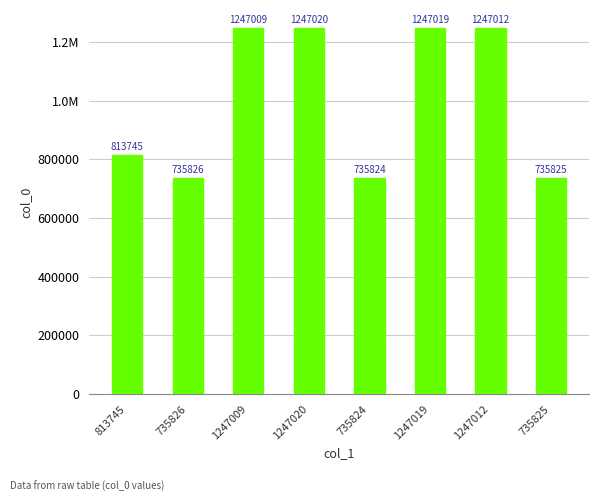

Where does the data first go above 1247009?

1247020